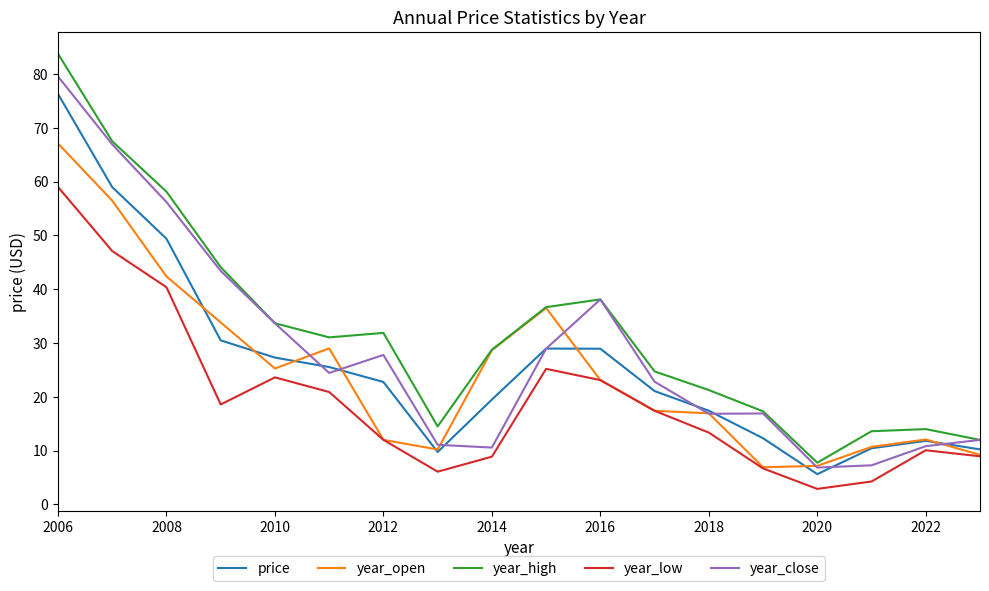

Does the chart display data point markers on the line(s)?

No